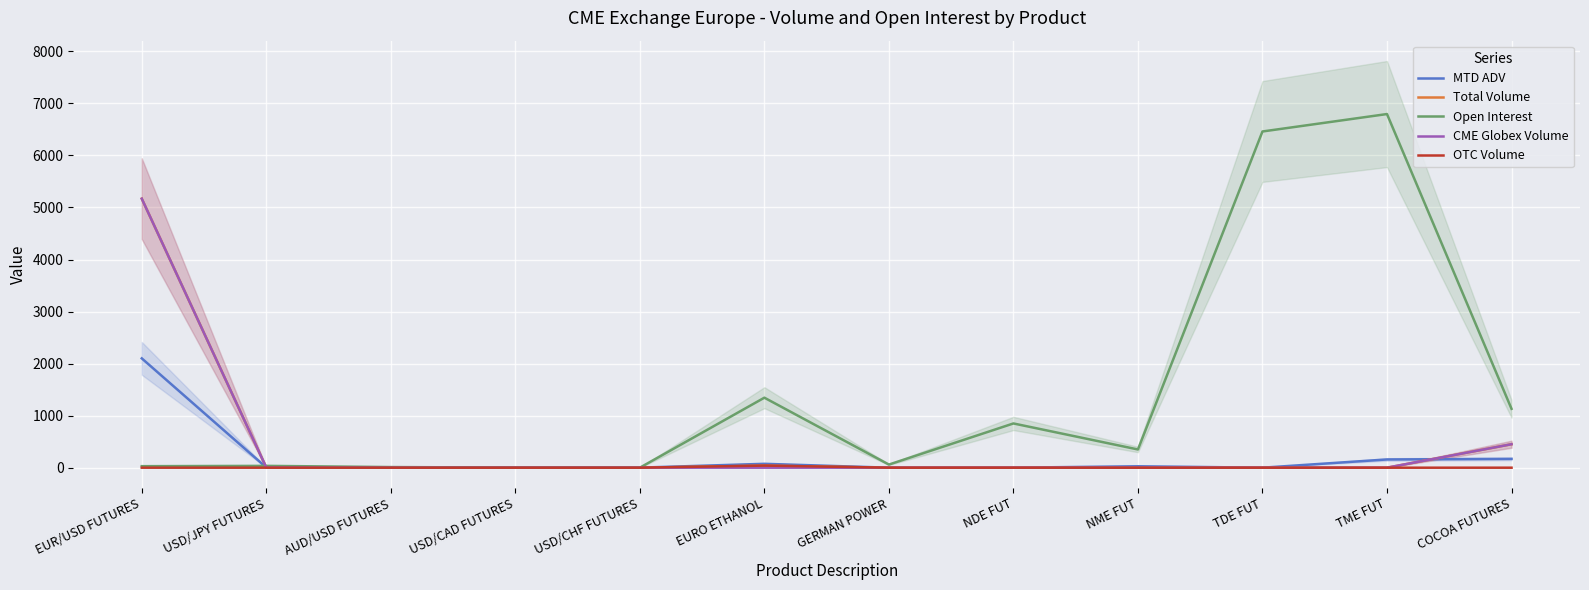

List the series in order of their peak value, highest first.

Open Interest, Total Volume, CME Globex Volume, MTD ADV, OTC Volume